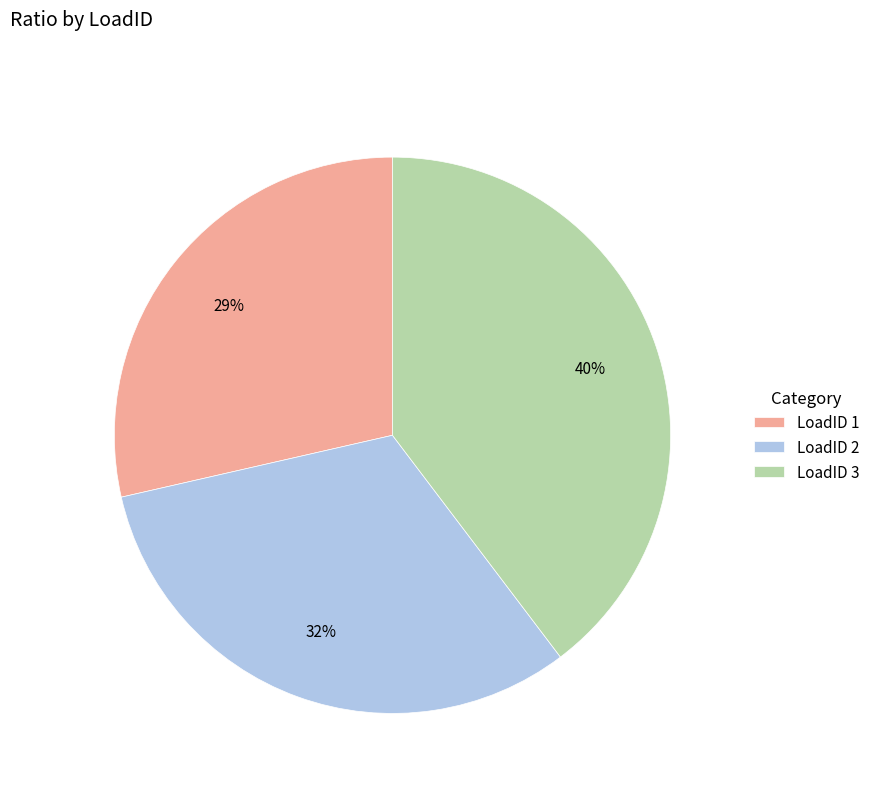

What percentage is the LoadID 1 slice, to the nearest percent?

29%